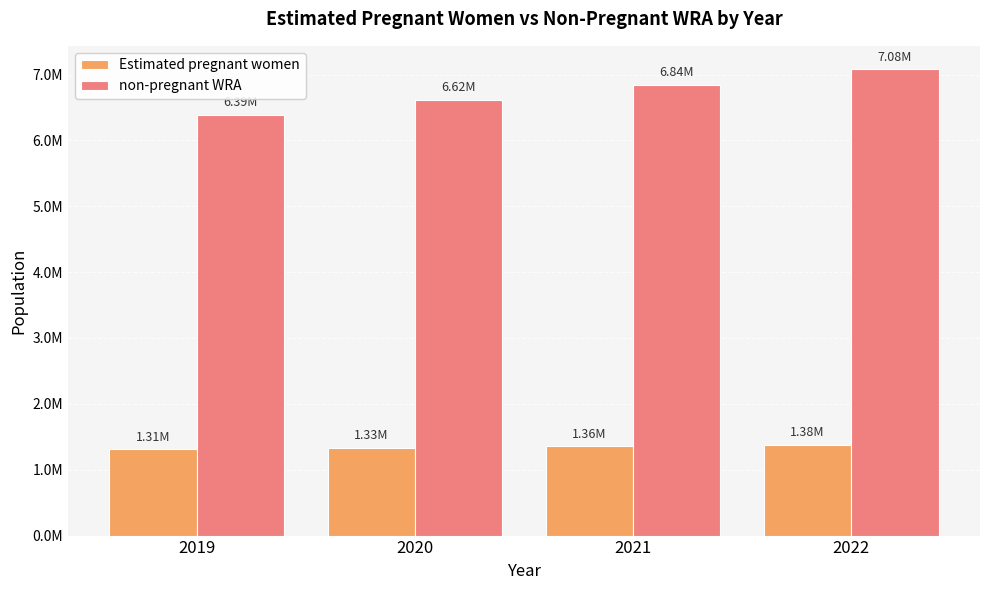

Reading right to left, list all the values displayed in this chart.

Estimated pregnant women: 1381732.5	1358258.8	1334365.7	1311267.0
non-pregnant WRA: 7081267.5	6843741.2	6615634.3	6390733.0